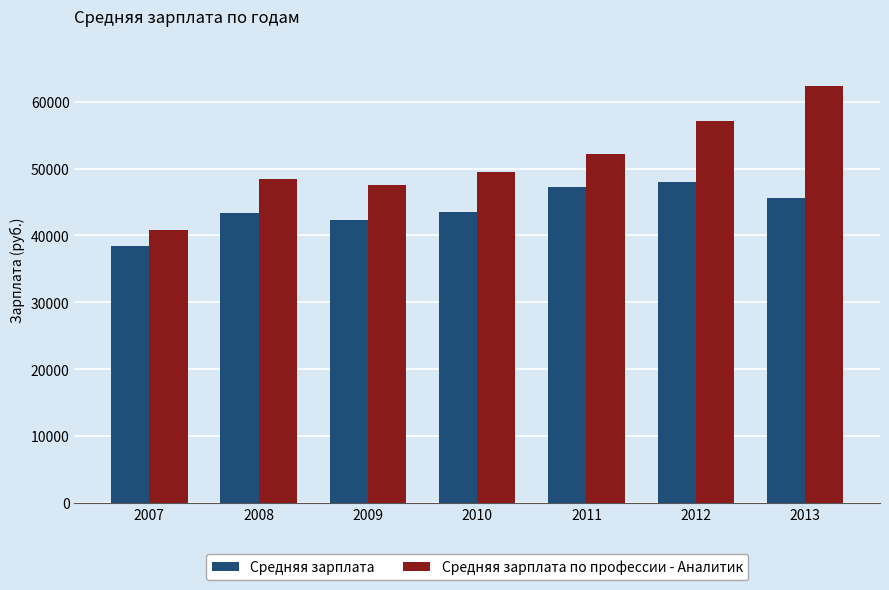

What are all the series names shown in the legend?

Средняя зарплата, Средняя зарплата по профессии - Аналитик